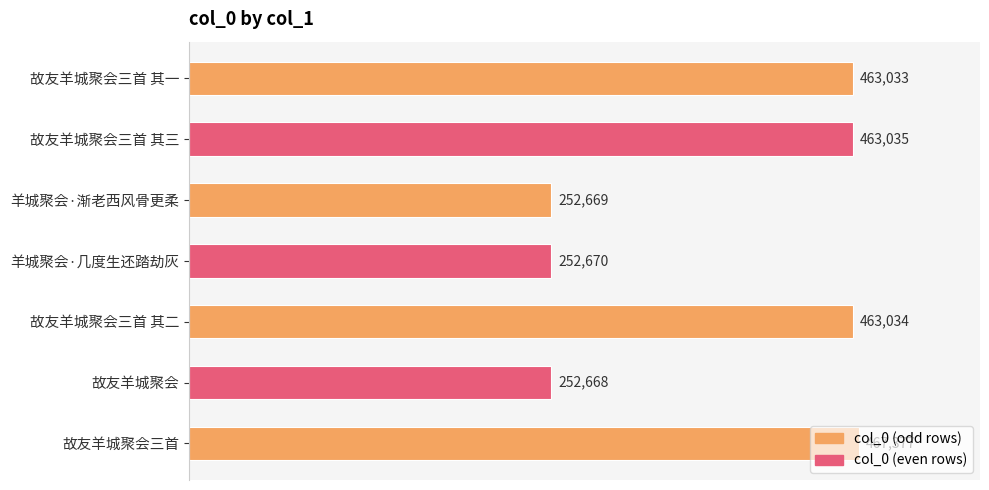

True or false: the data shows 252668 at 故友羊城聚会.

True